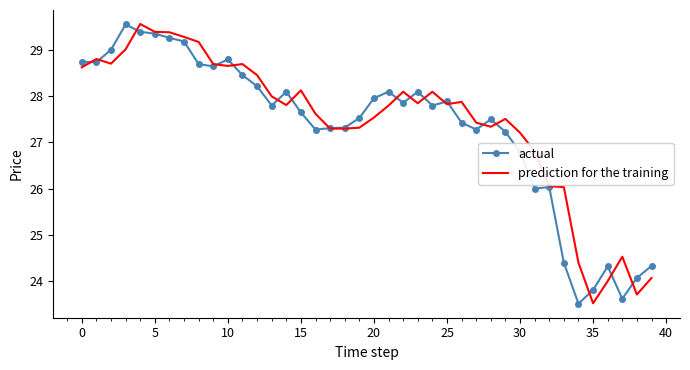

What is the highest value of the prediction for the training series?

29.6